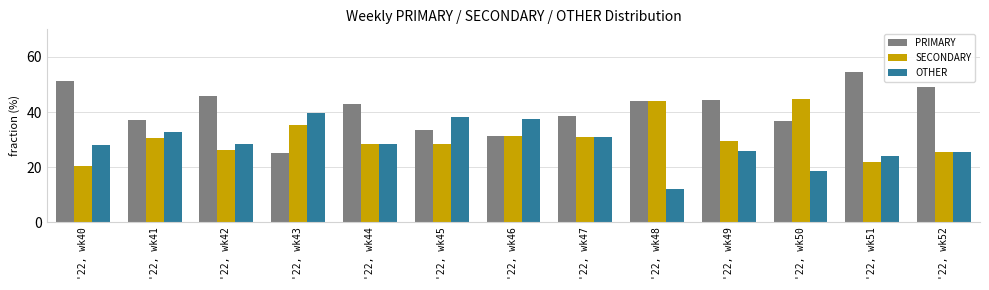

List the series in order of their overall mean, lowest first.

OTHER, SECONDARY, PRIMARY